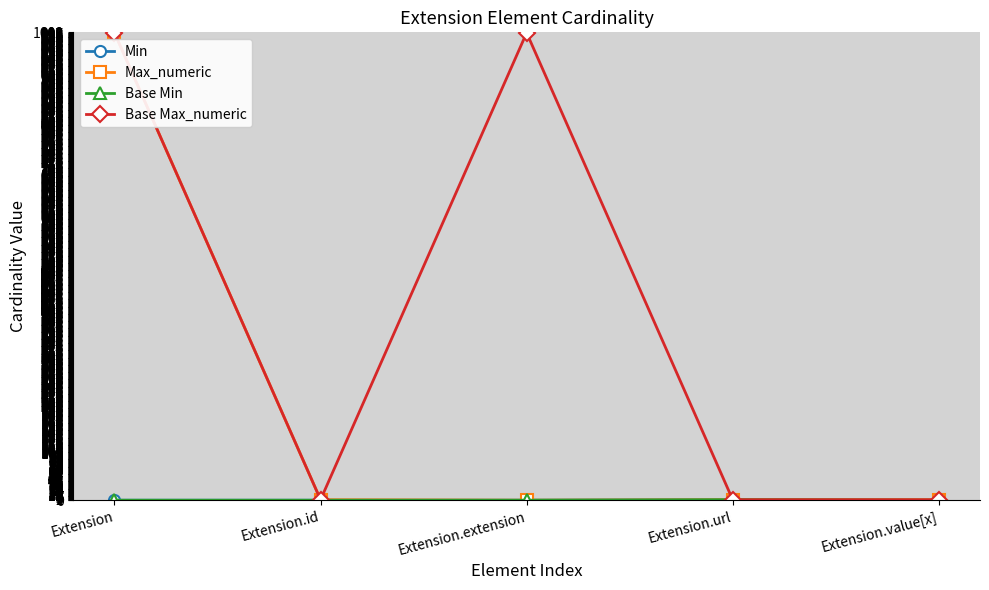

At which label does Min reach its peak?

Extension.url